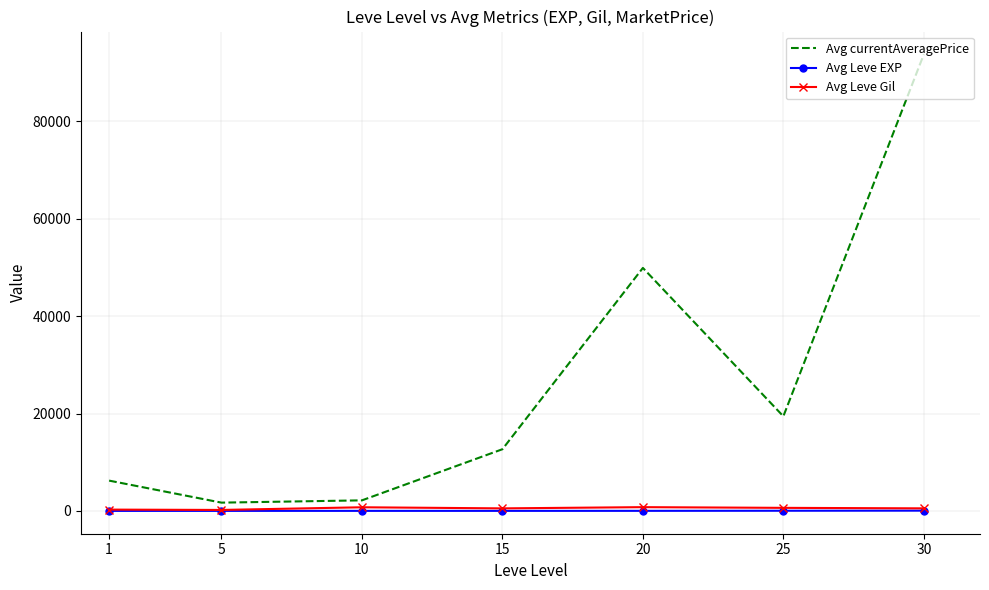

How many values in the Avg Leve Gil series exceed 524?

4